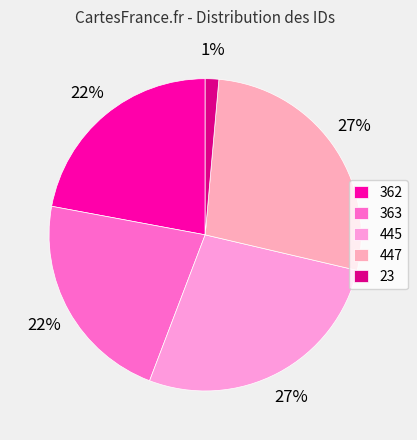

Is the sum of 447 and 363 greater than half?

No